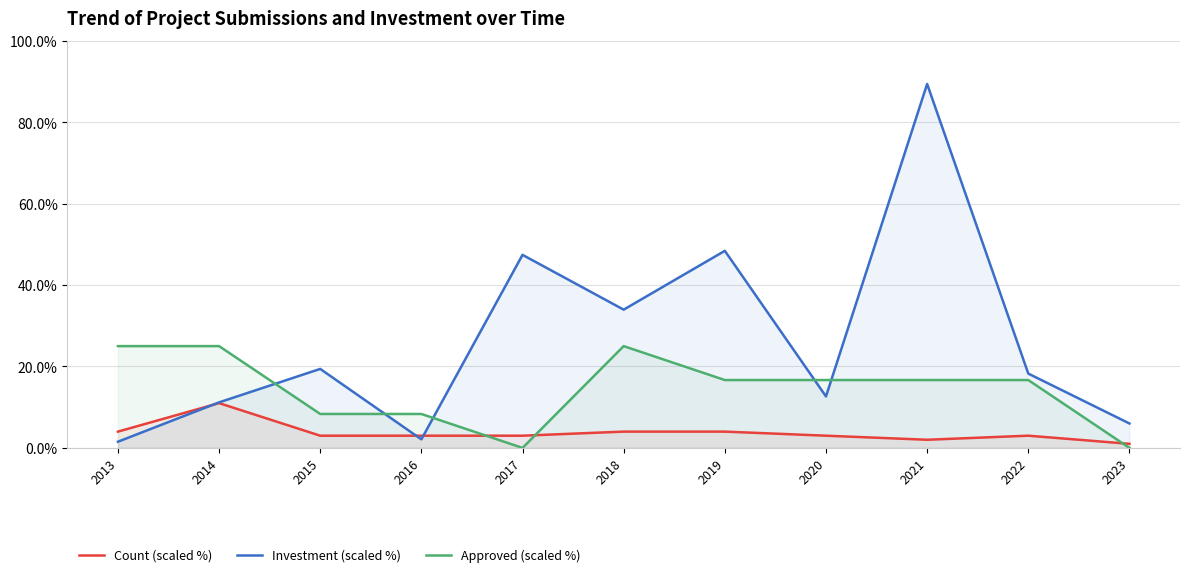

How many series are shown in this chart?

3